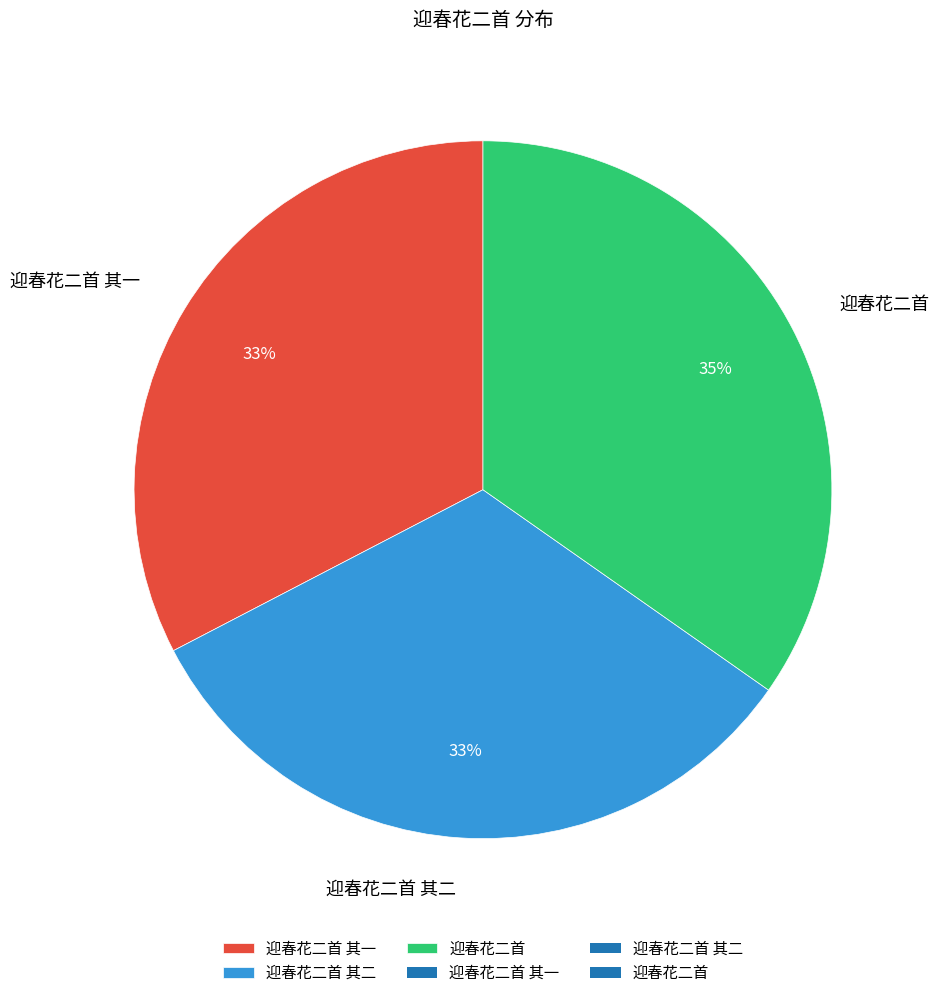

Combined, do 迎春花二首 and 迎春花二首 其二 account for over 50%?

Yes